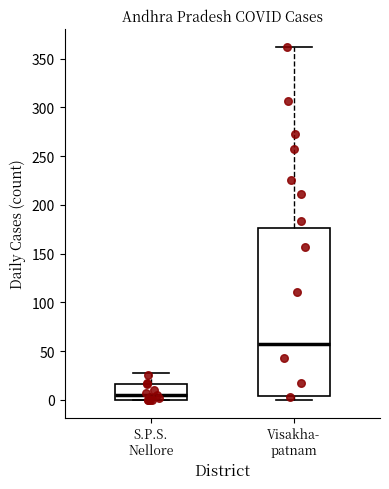

Reading left to right, transcribe this box plot: for each box, give where its median line is, the range the box spans, and where its two whiskers end, as read against the y-axis. The values are not printed on the chart, so give them approximately, as read against the axis.

S.P.S. Nellore: median 5, box 0 to 15, whiskers 0 to 30
Visakha- patnam: median 55, box 5 to 175, whiskers 0 to 360